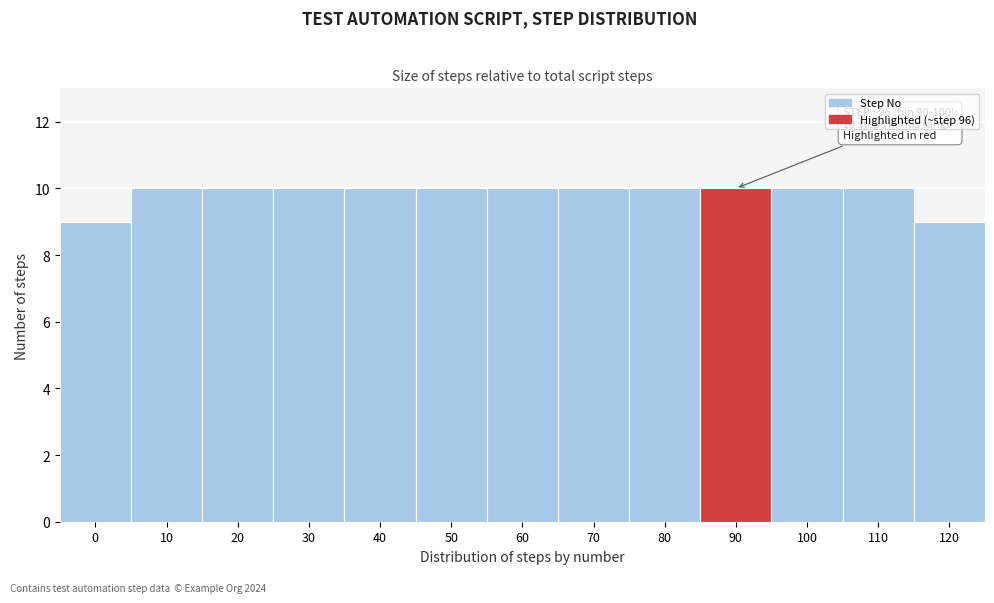

Reading left to right, extract all data points from this chart.

9	10	10	10	10	10	10	10	10	10	10	10	9